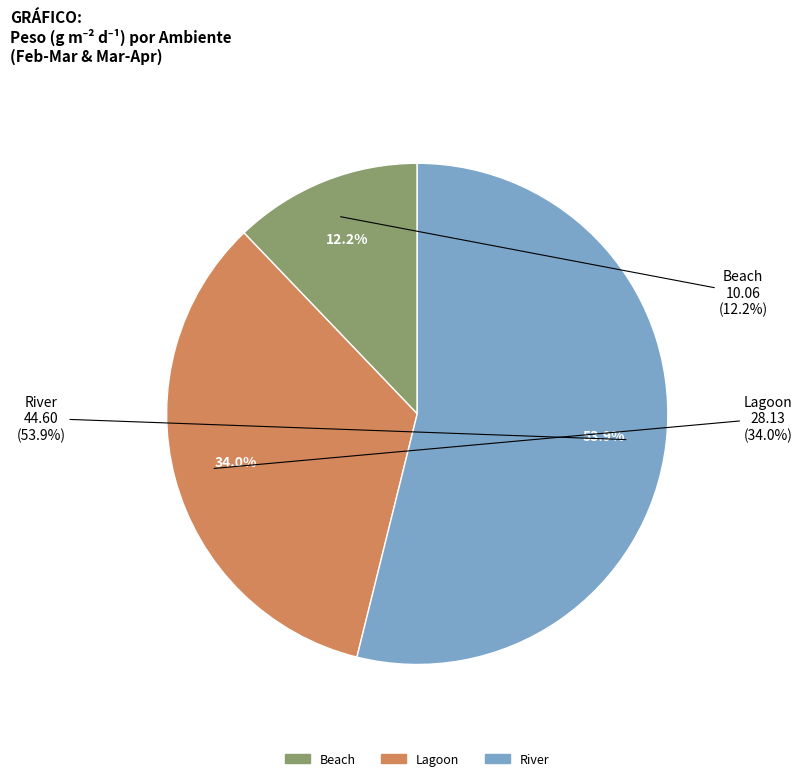

True or false: 25 accounts for 7% of the total.

False